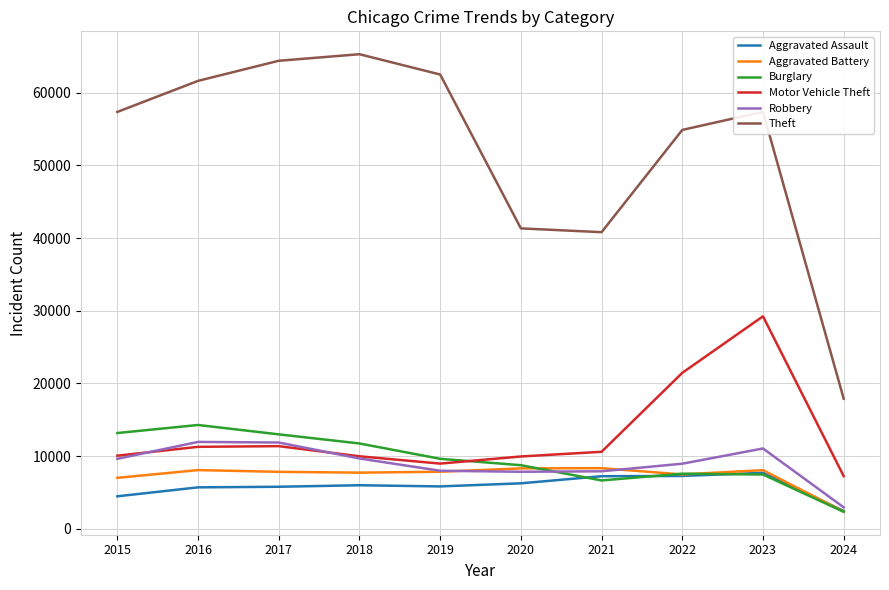

At how many categories does at least one series exceed 32132?

9